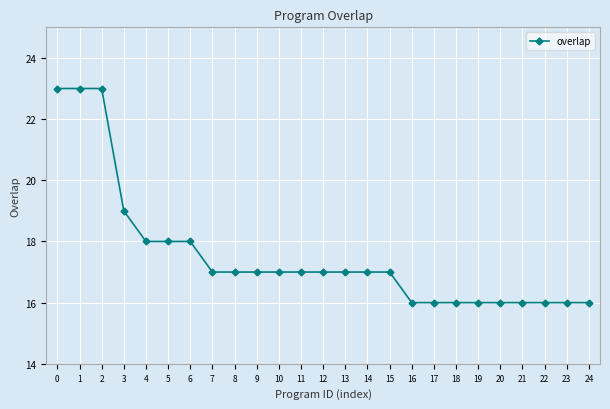

What is the change in value from 2 to 5?

-5